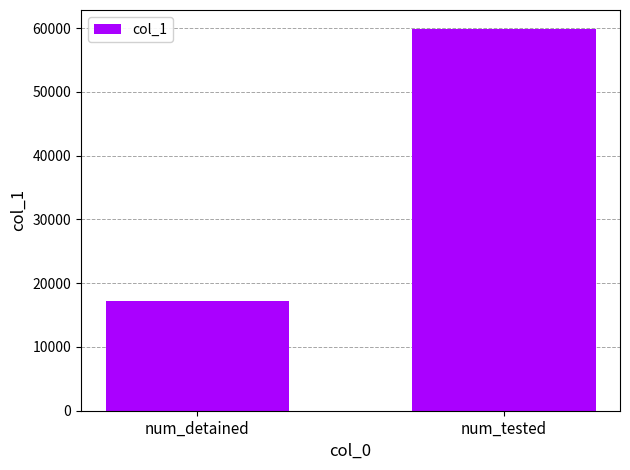

Are the bars horizontal?

No